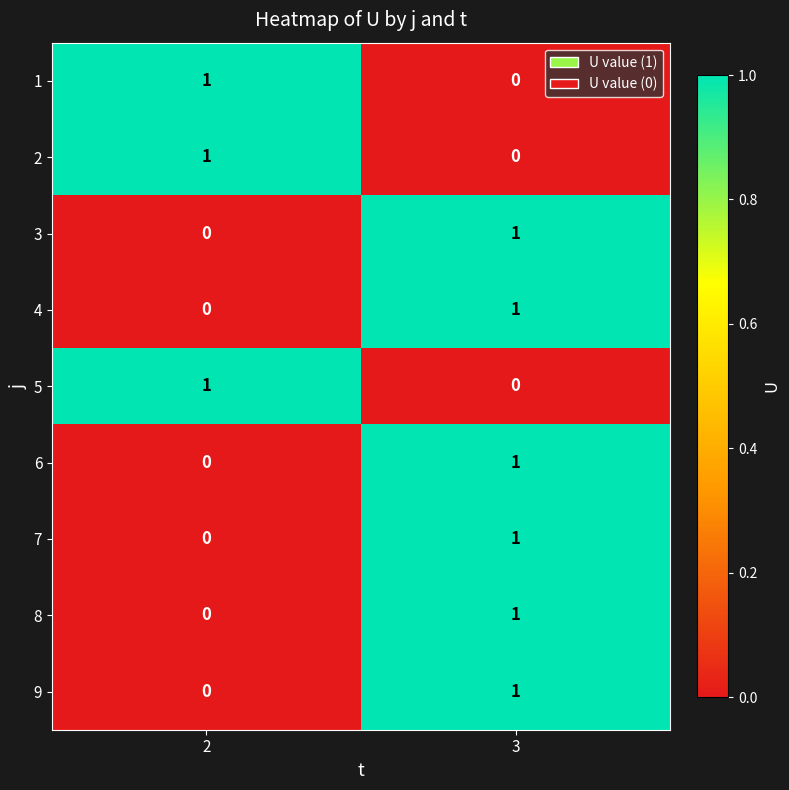

True or false: 1 has a value of 0 at 3.

True